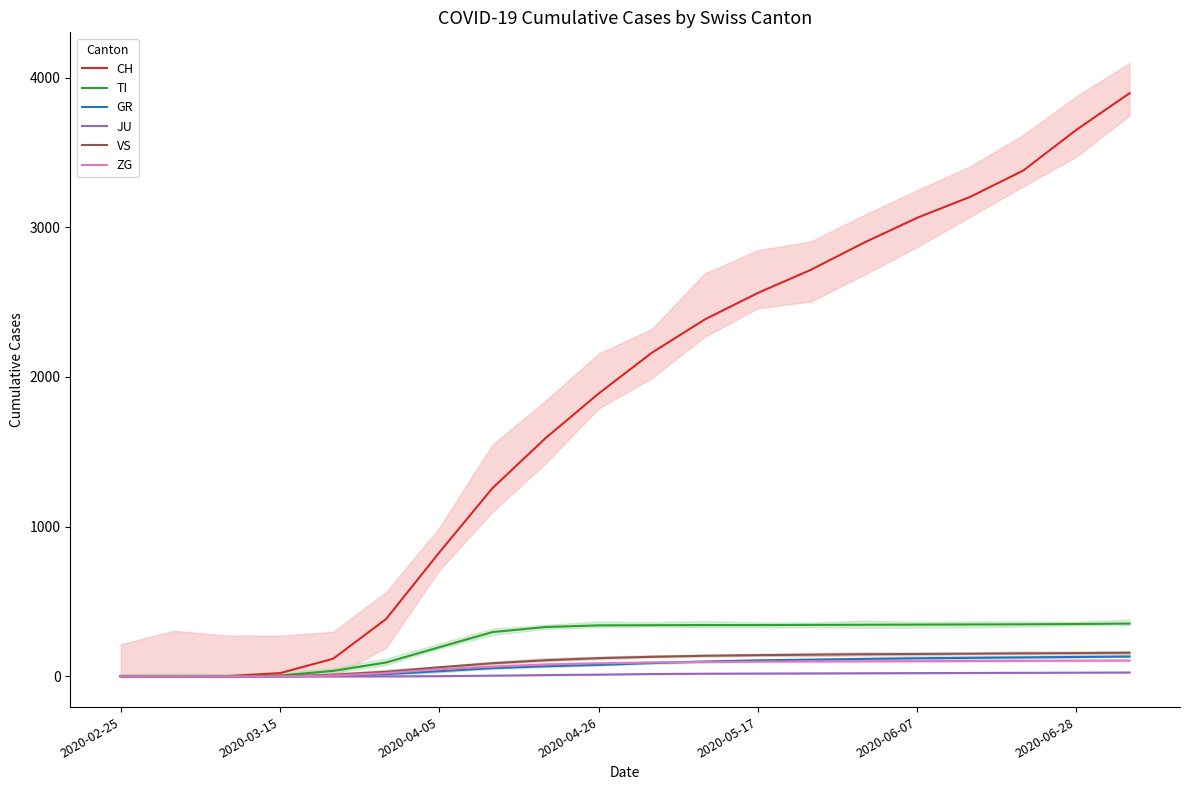

True or false: CH and TI cross at least once.

False